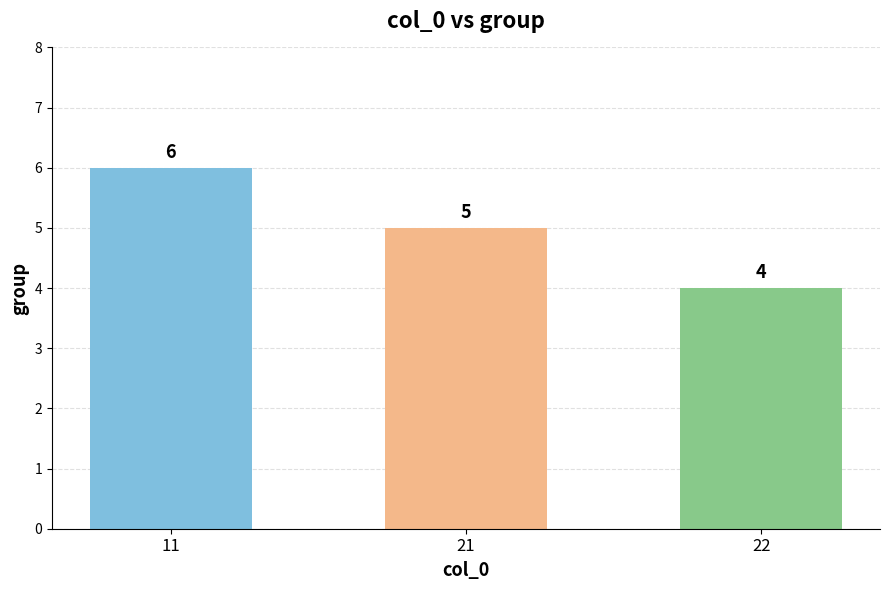

Reading left to right, what are all the values shown in this chart?

6	5	4